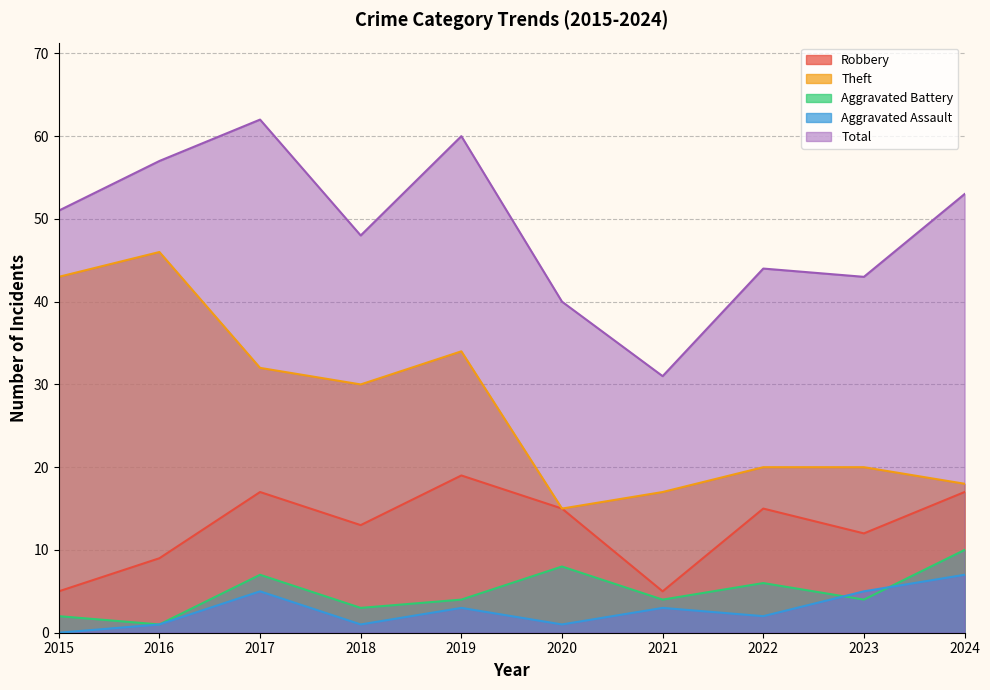

What is the difference between the Aggravated Assault values at 2020 and 2022?

1